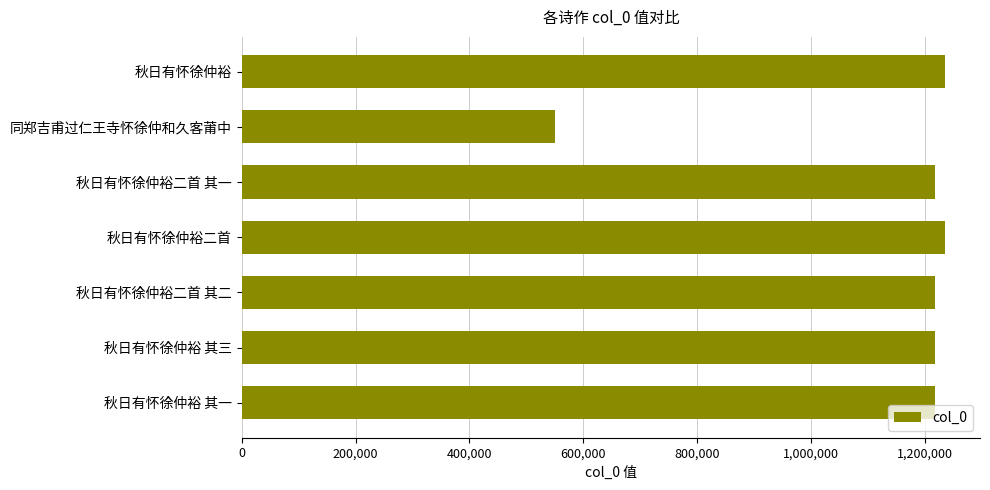

The chart shows a value of 1727659 at 秋日有怀徐仲裕二首 其二. True or false?

False